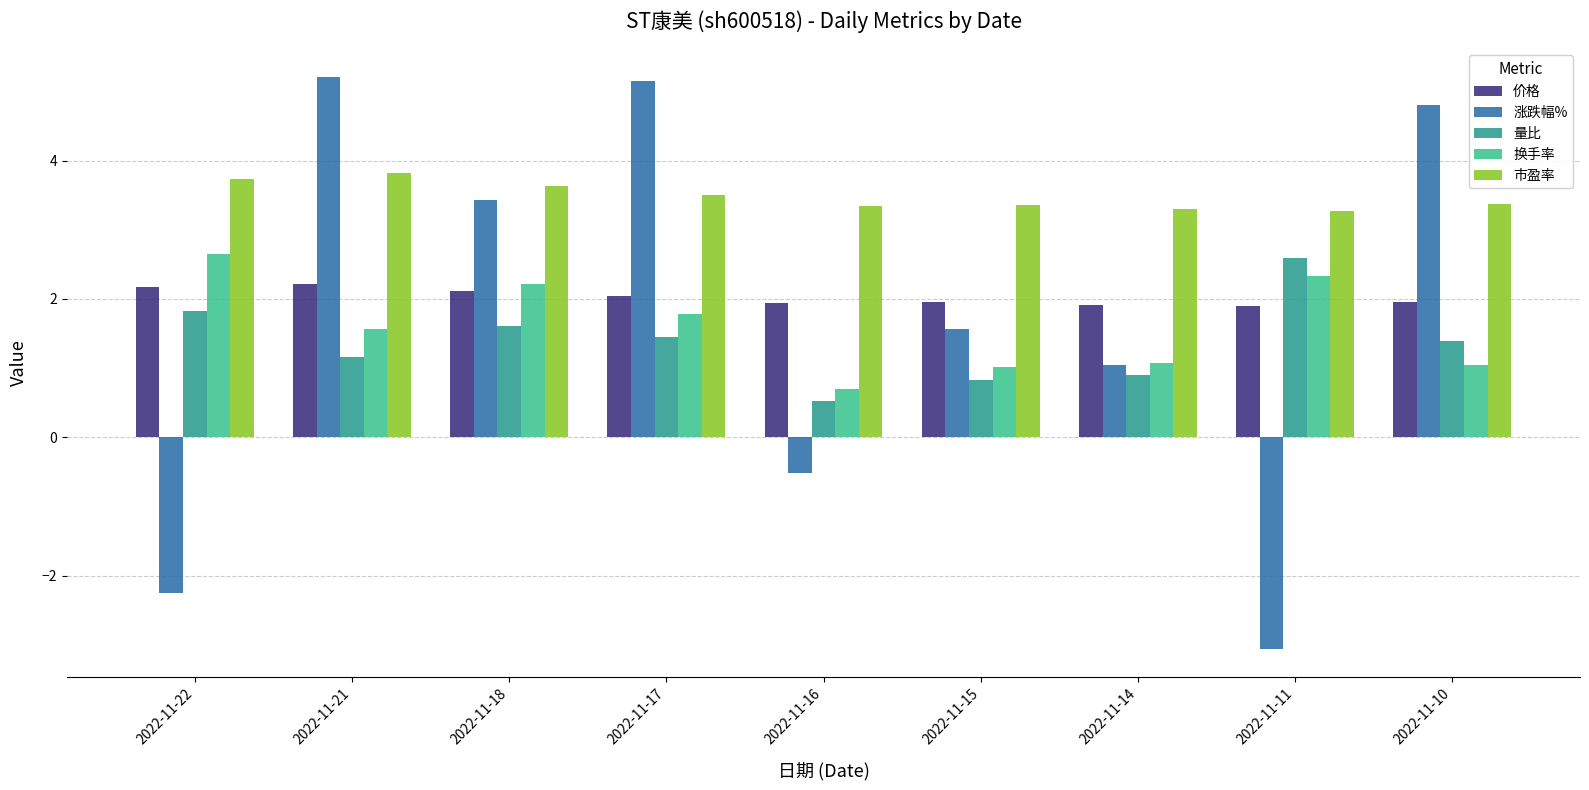

What is the sum of all 市盈率 values?

31.3